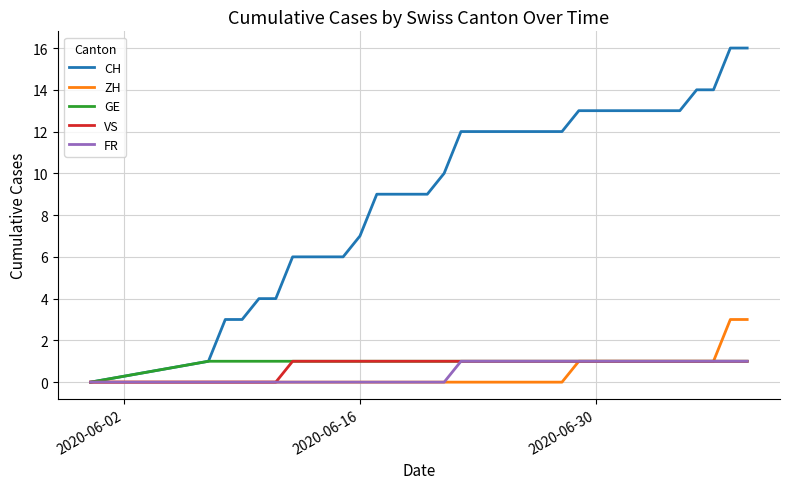

What are all the series names shown in the legend?

CH, ZH, GE, VS, FR